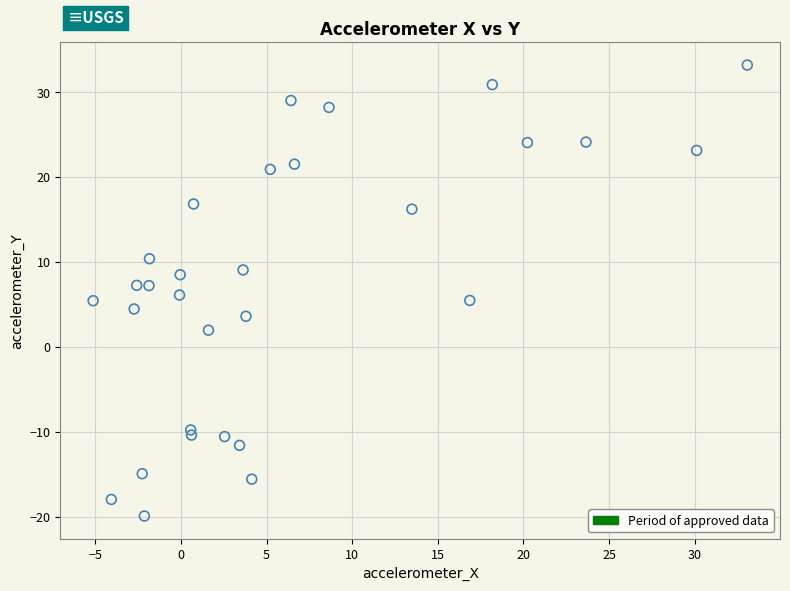

What is the range of Y values (max minus min)?

53.1